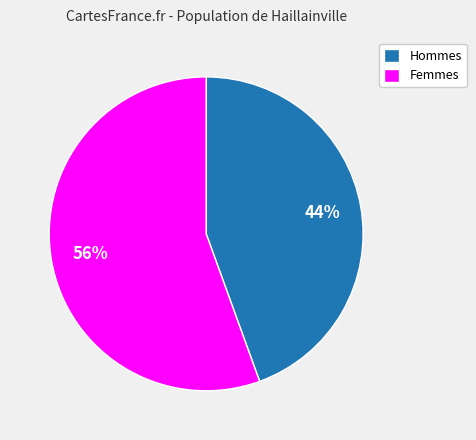

Which category has the biggest portion of the pie?

Femmes